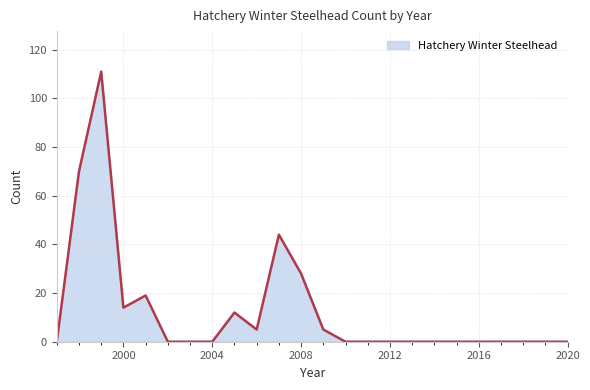

What is the greatest value displayed?

111